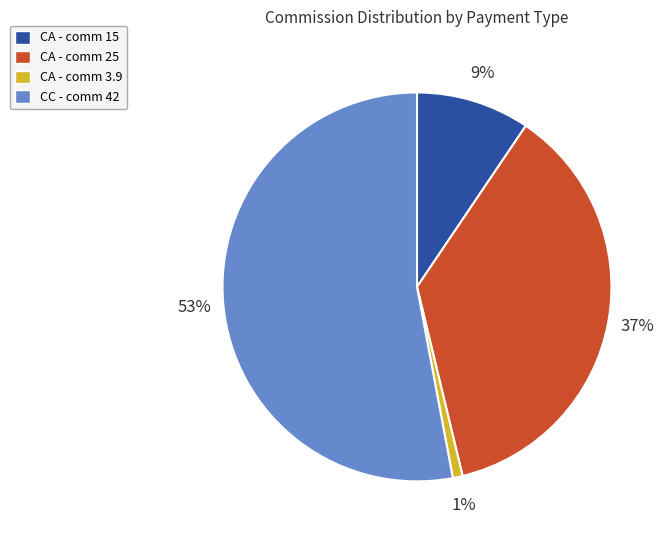

Which has a higher value, CC - comm 42 or CA - comm 15?

CC - comm 42